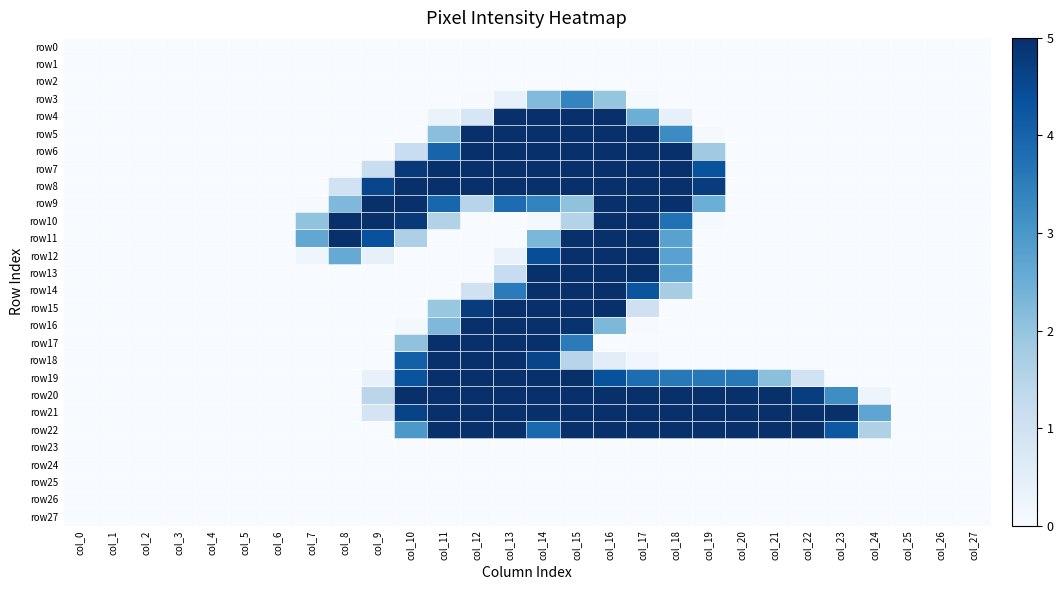

Which category has the lowest value across all series?

col_0